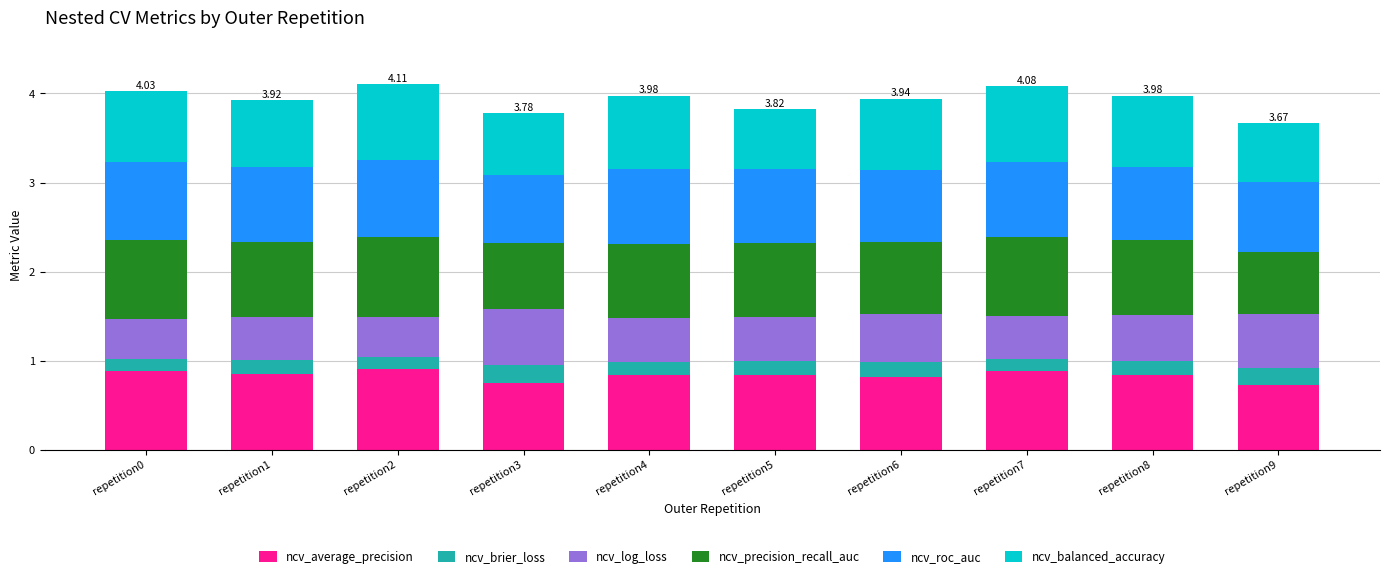

How many series are shown in this chart?

6